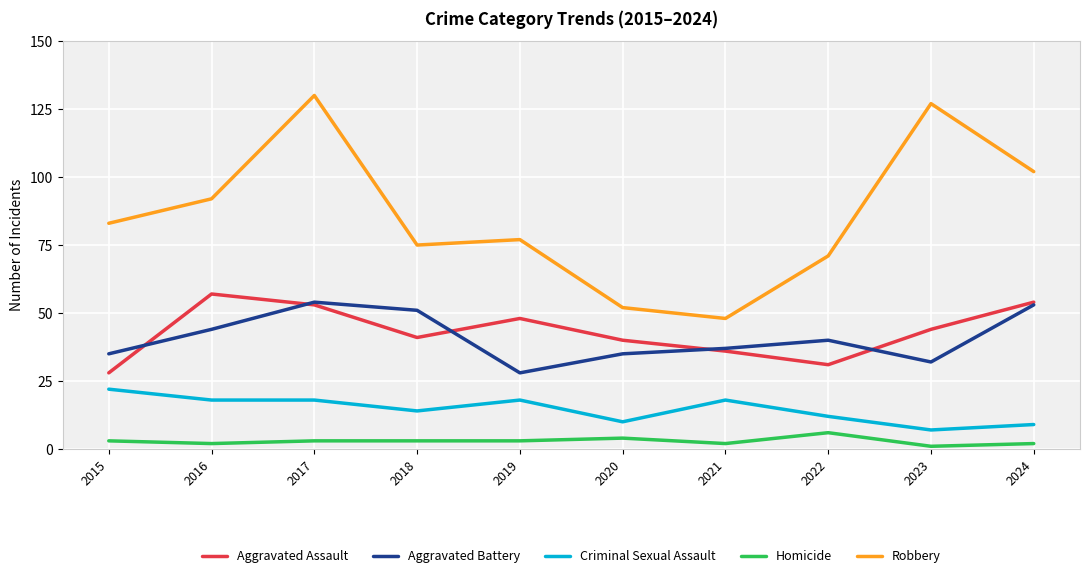

Rank the series at 2023 from lowest to highest value.

Homicide, Criminal Sexual Assault, Aggravated Battery, Aggravated Assault, Robbery